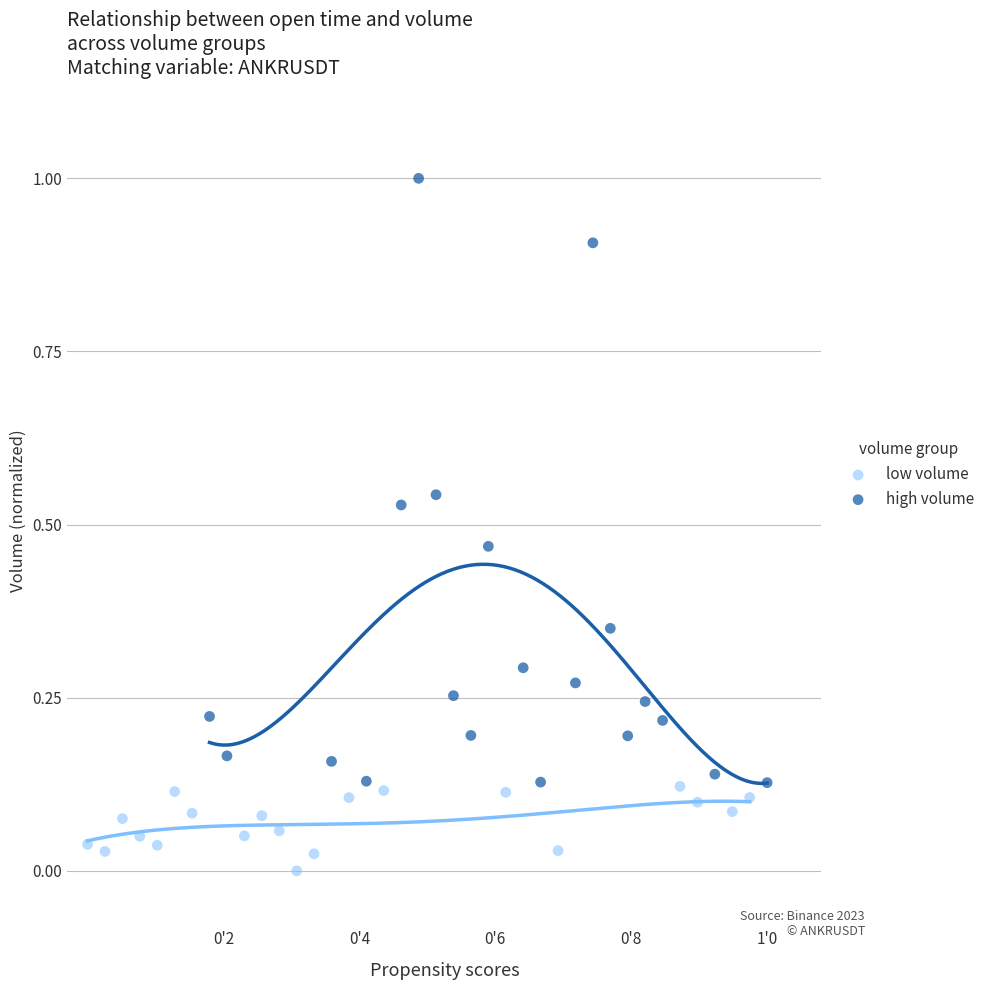

Which series reaches the maximum Y coordinate?

high volume